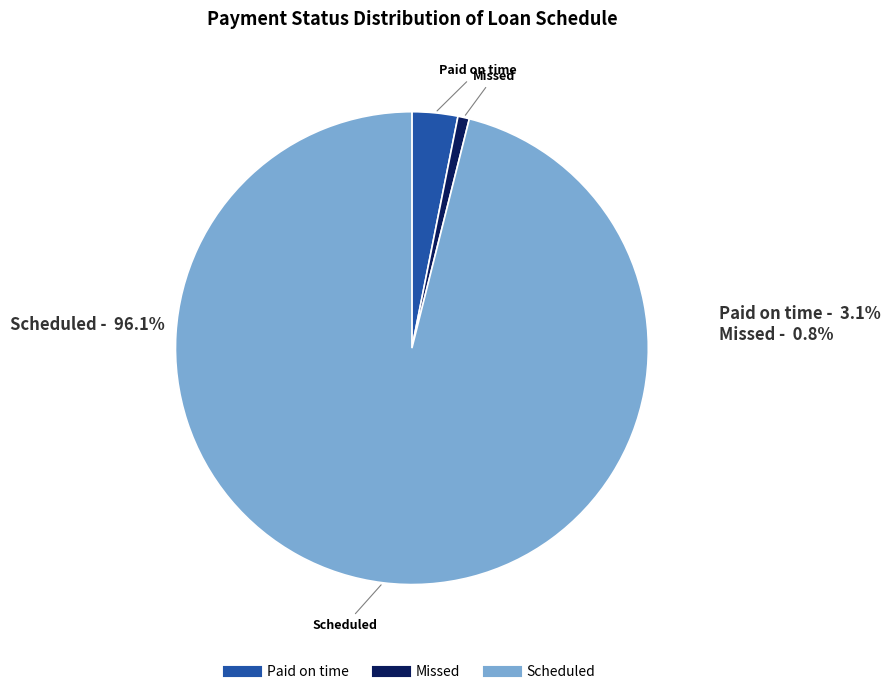

True or false: Paid on time accounts for 1% of the total.

False